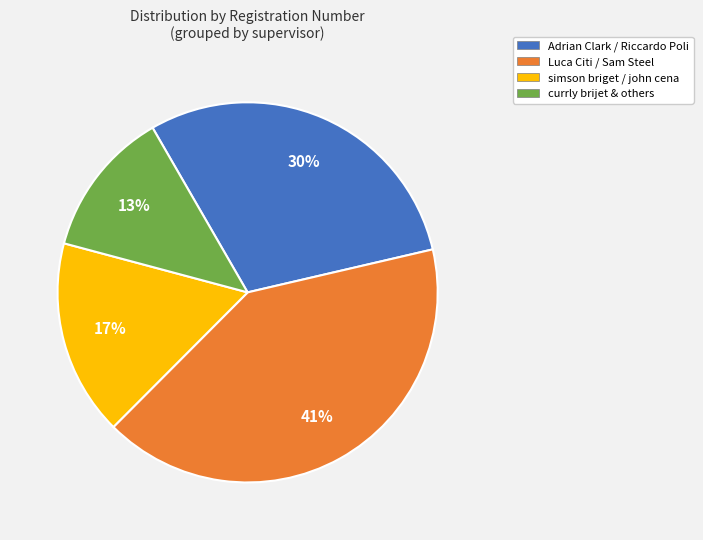

Is there a majority slice in this chart?

No